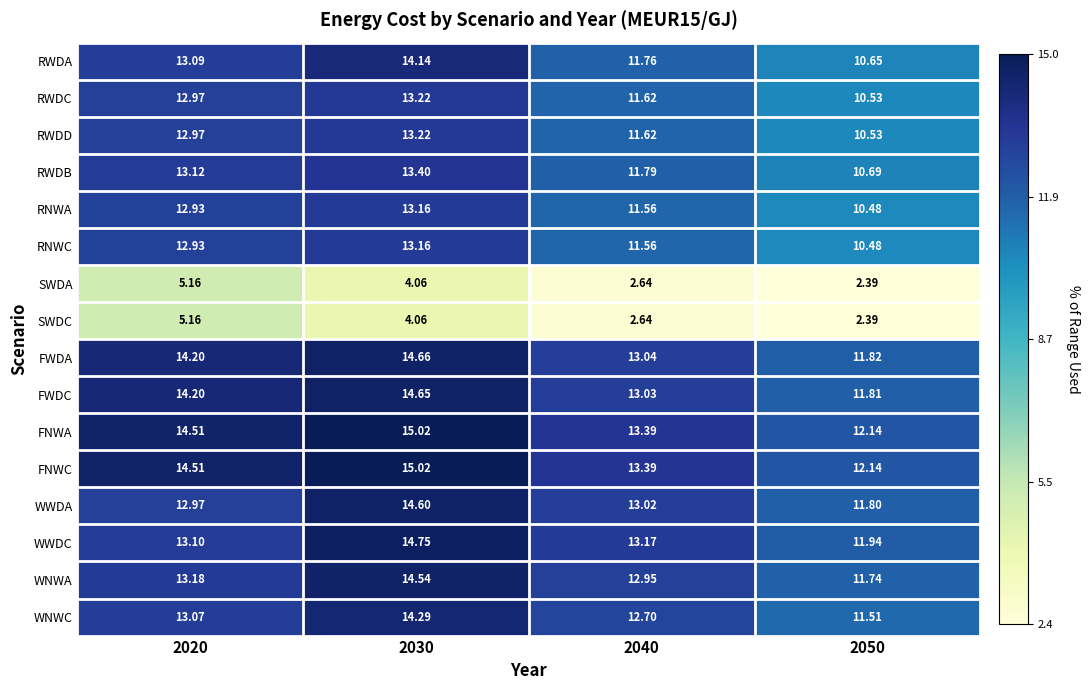

Is the value of WNWA at 2040 greater than the value of FWDA at 2030?

No